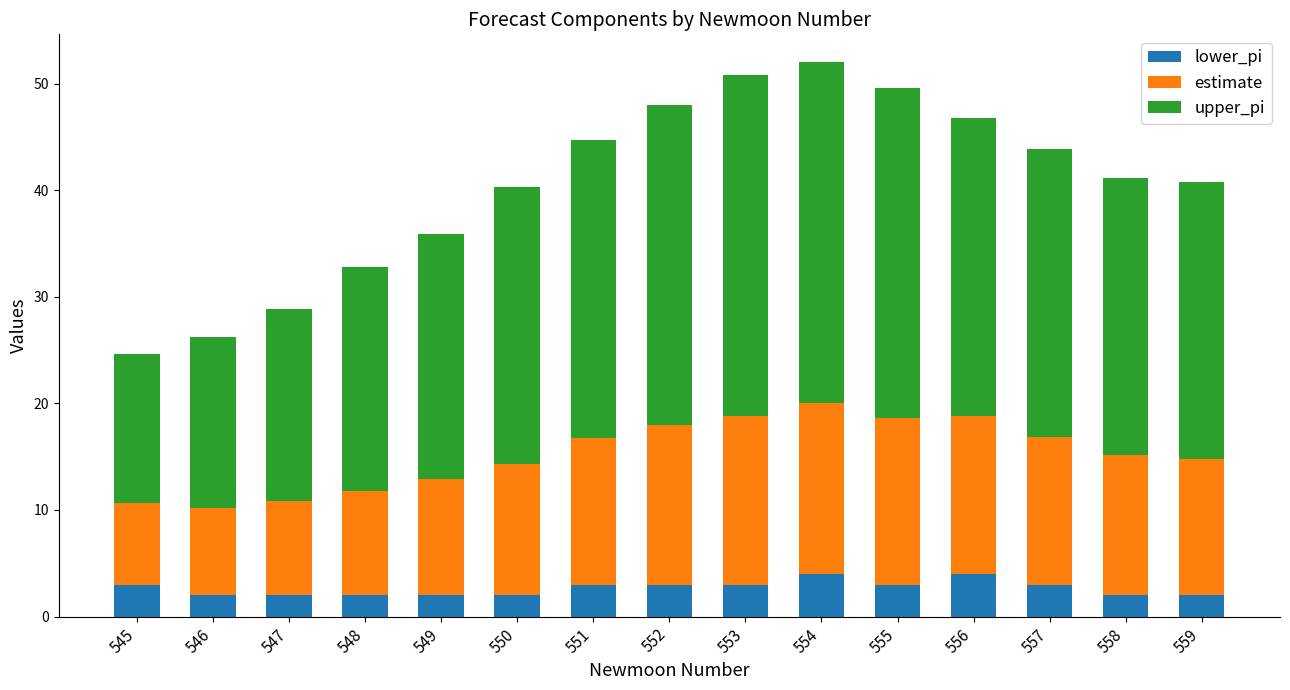

What is the total value across all series at 554?

52.0